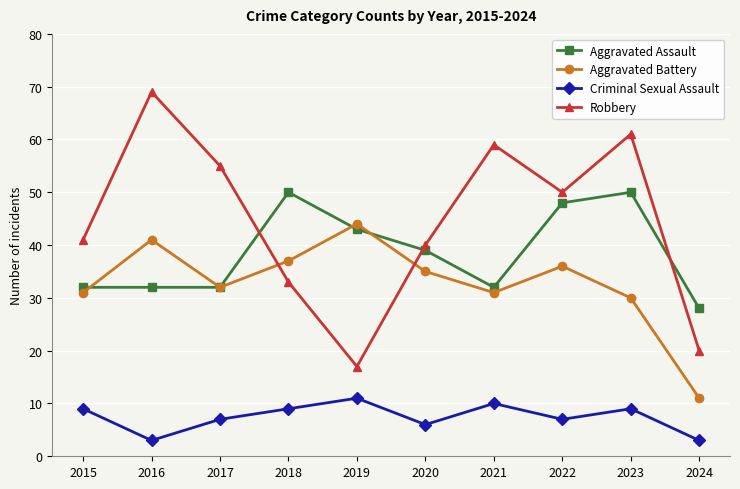

What is the difference between the maximum and second lowest values in the Aggravated Battery series?

14